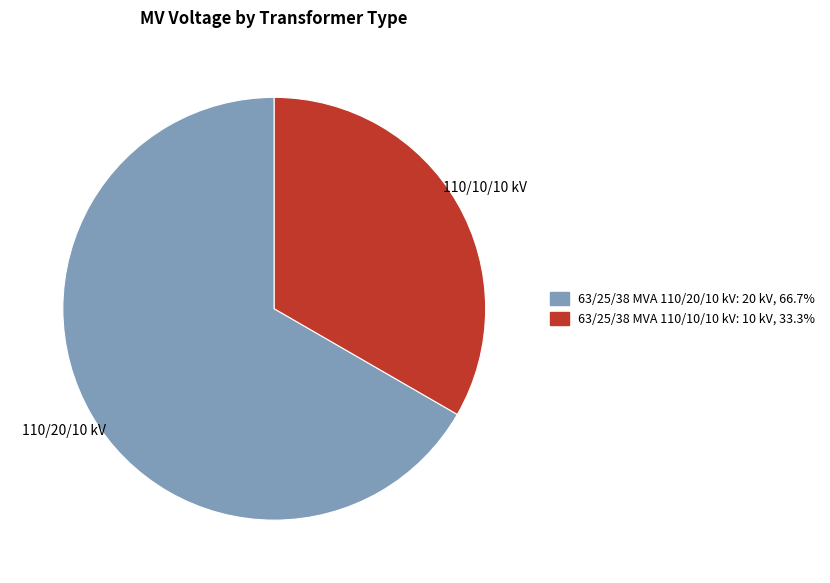

Combined, do 63/25/38 MVA 110/10/10 kV and 63/25/38 MVA 110/20/10 kV account for over 50%?

Yes